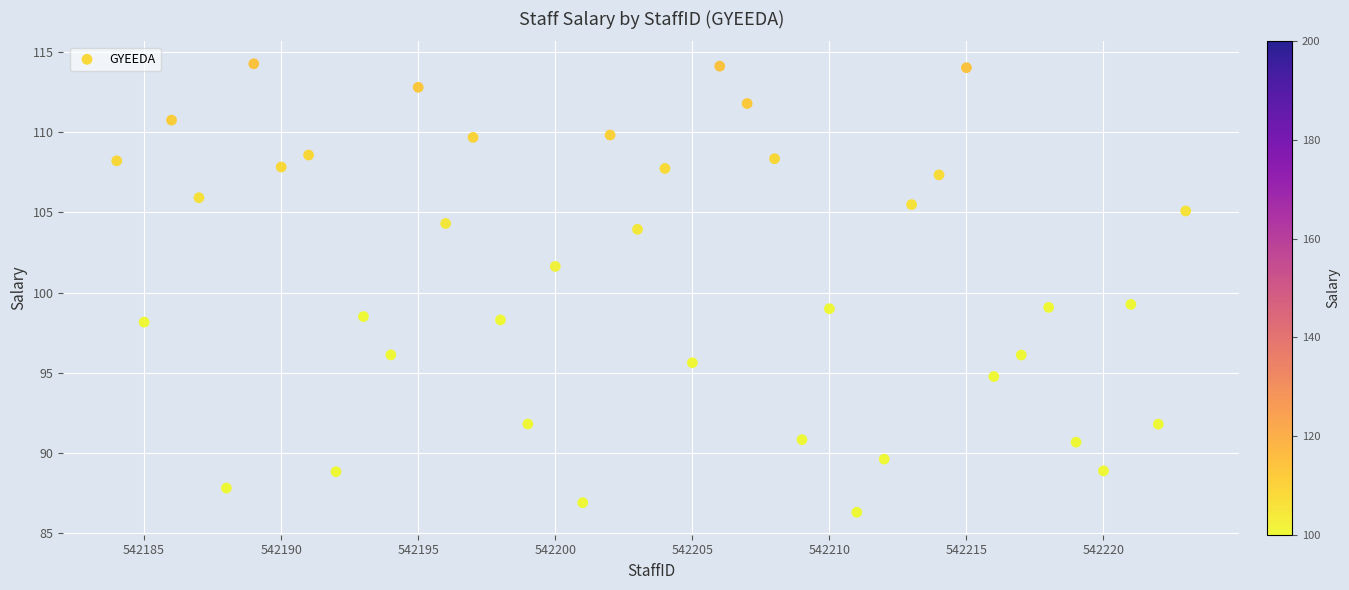

What is the range of Y values (max minus min)?

28.0